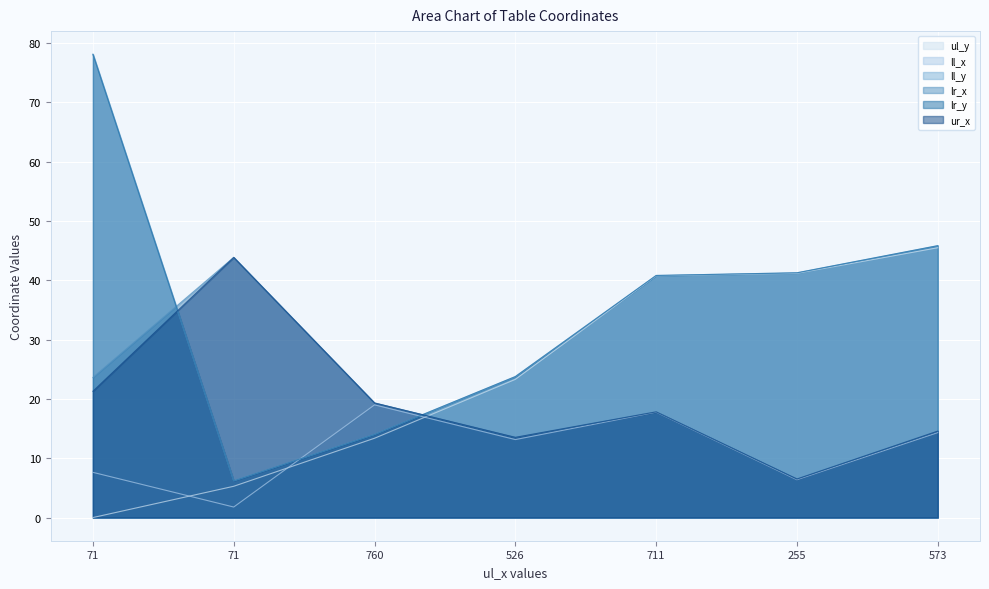

Reading left to right, what are all the values shown in this chart?

ul_y: 0.0	5.3	13.4	23.3	40.8	41.2	45.5
ll_x: 7.6	1.8	19.0	13.2	17.8	6.4	14.3
ll_y: 78.1	6.2	14.0	23.8	40.8	41.3	45.9
lr_x: 23.6	43.9	19.3	13.5	17.8	6.5	14.6
lr_y: 78.1	6.2	14.0	23.8	40.8	41.3	45.9
ur_x: 21.3	43.9	19.3	13.5	17.8	6.5	14.6